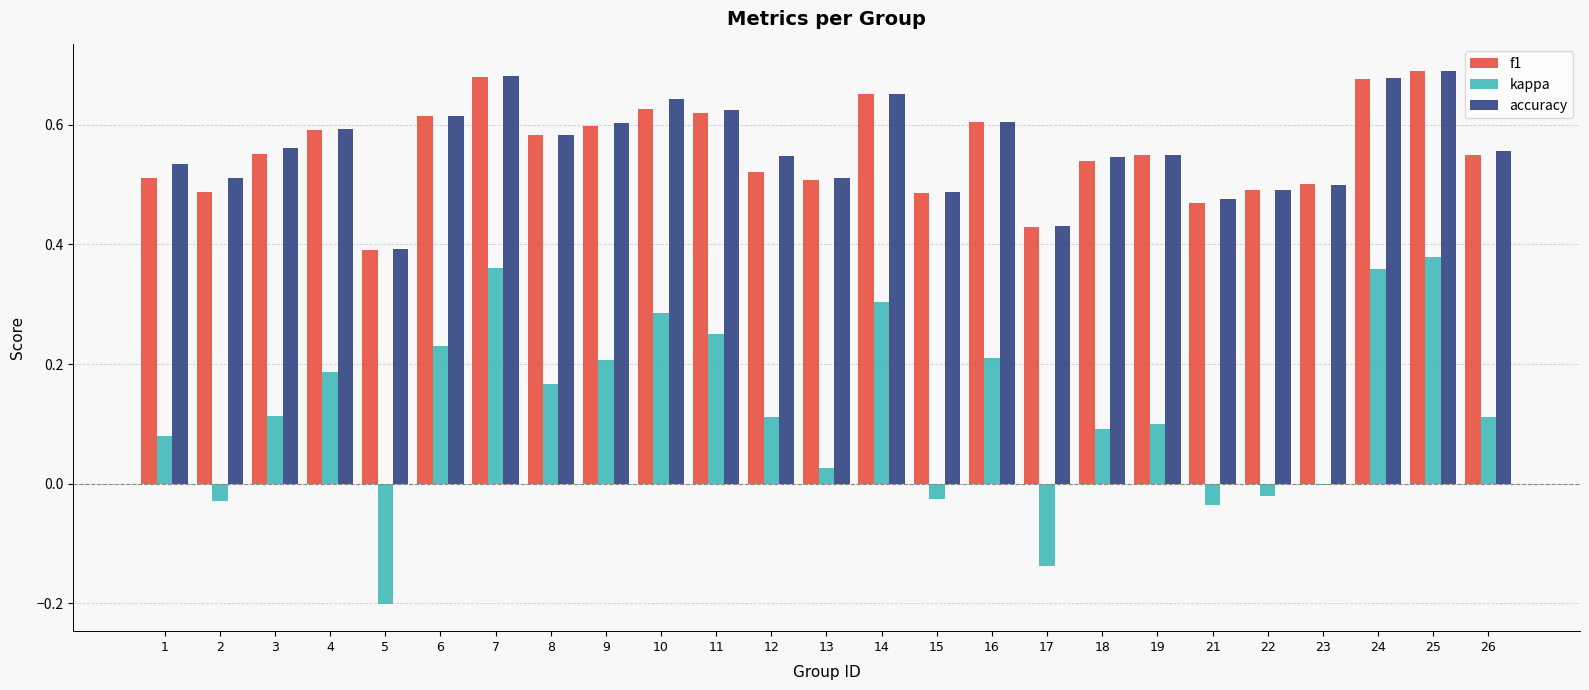

How many distinct data groups are displayed?

3